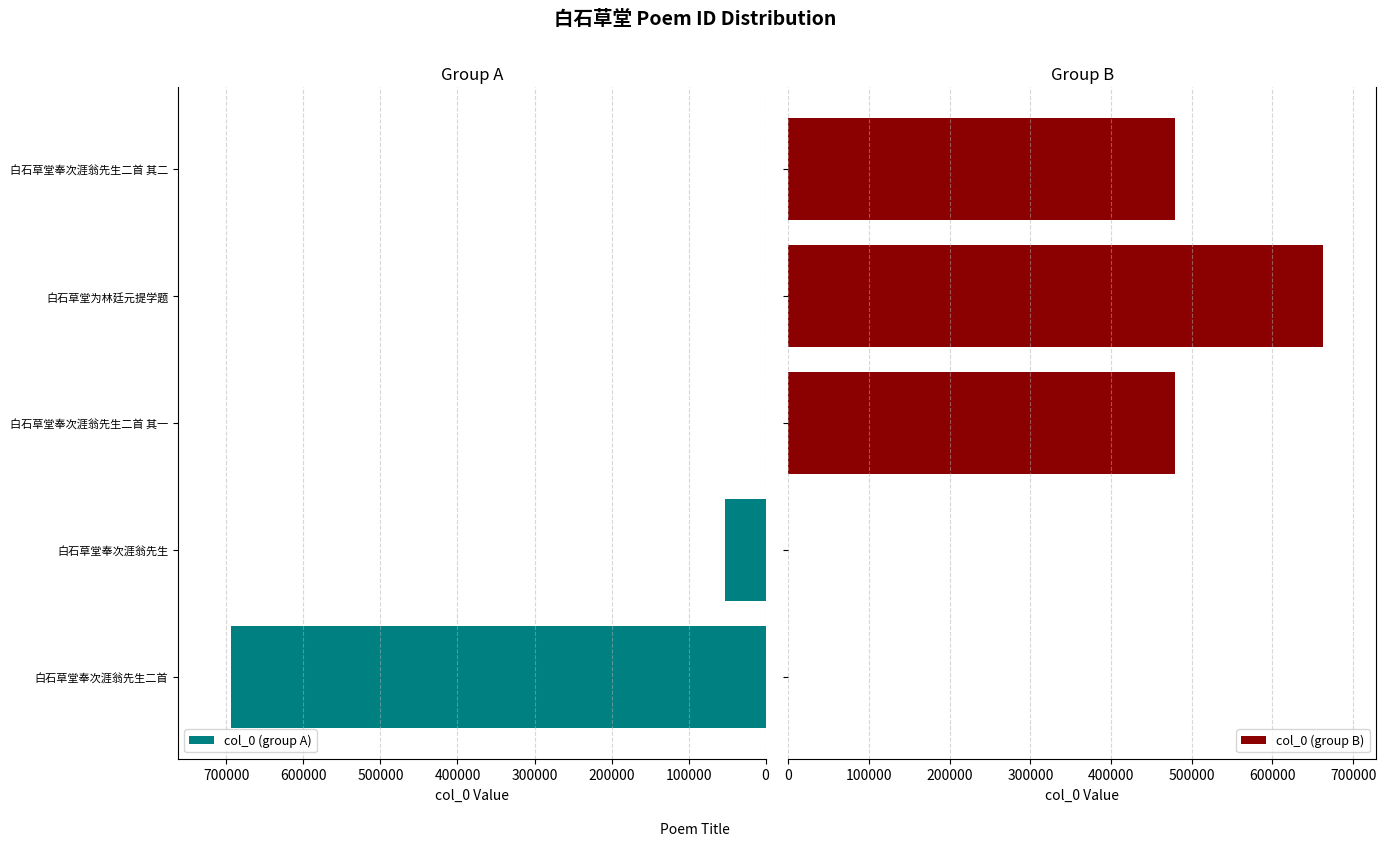

What are all the series names shown in the legend?

col_0 (group A), col_0 (group B)